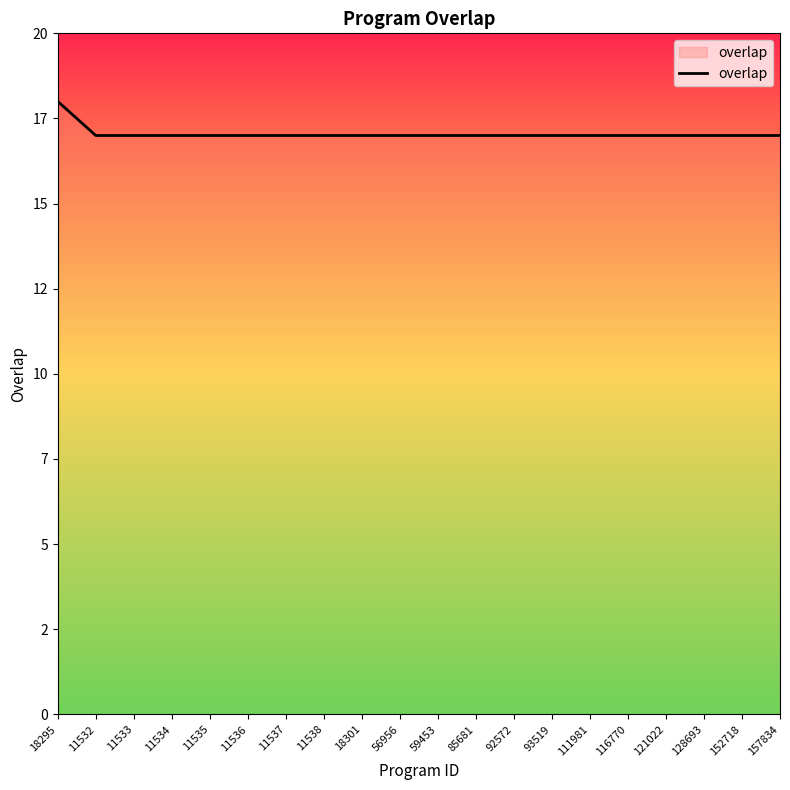

Is this an area chart (filled region under the line)?

Yes